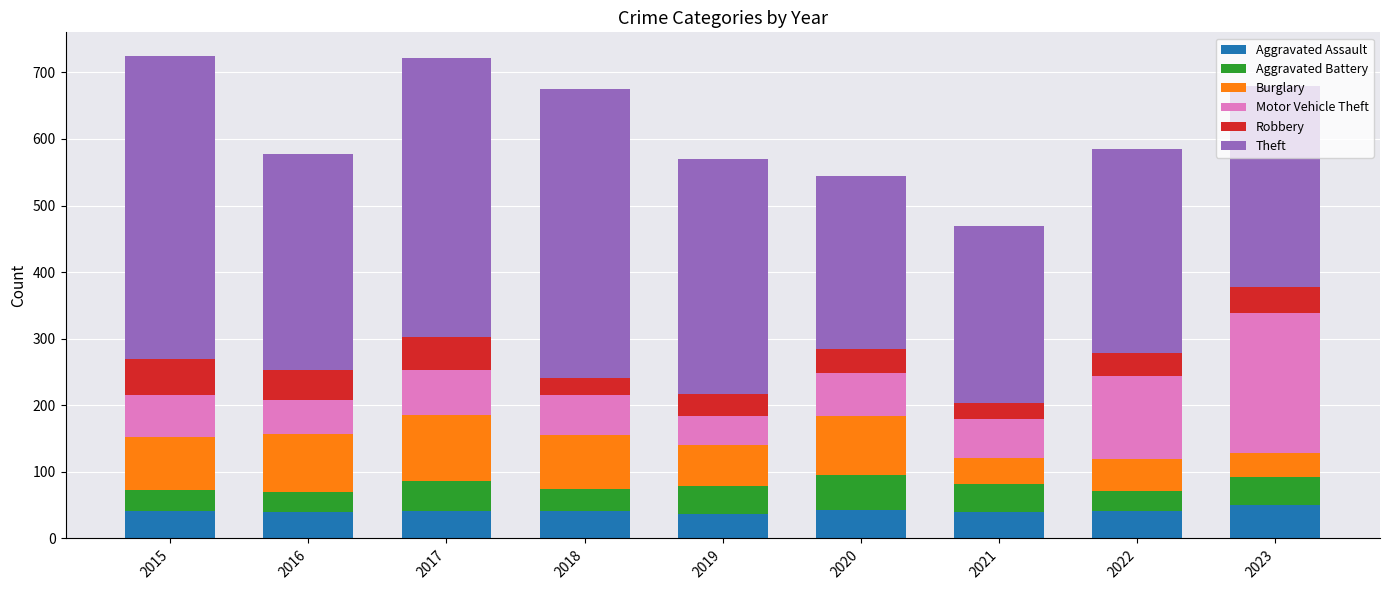

What is the total value across all series at 2021?

469